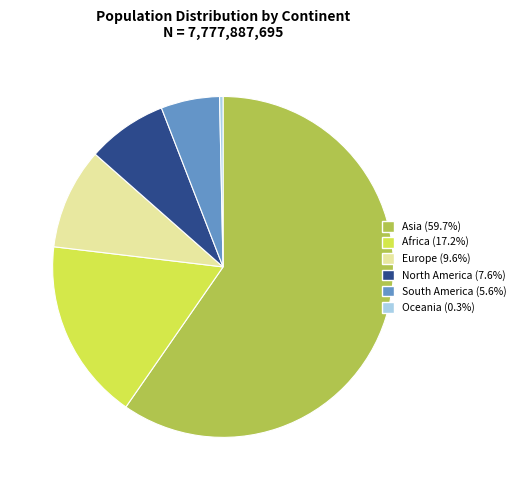

Does South America account for over 50% of the chart?

No